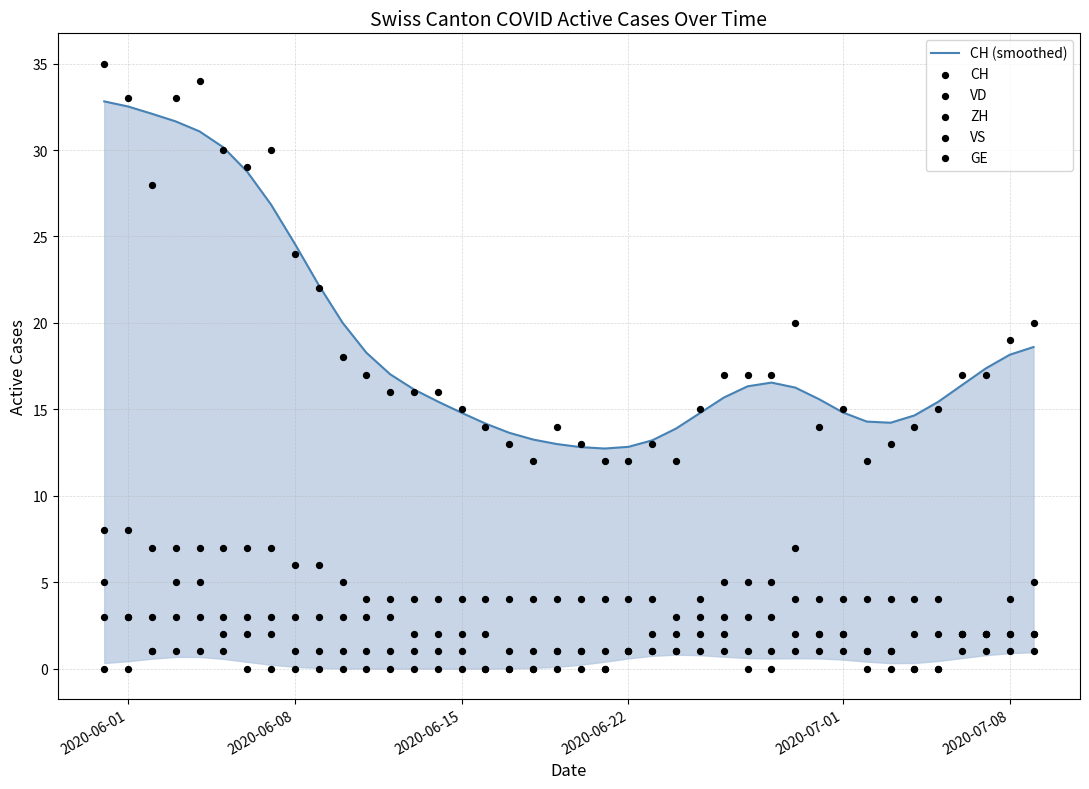

Which series has the largest Y range (max minus min)?

CH